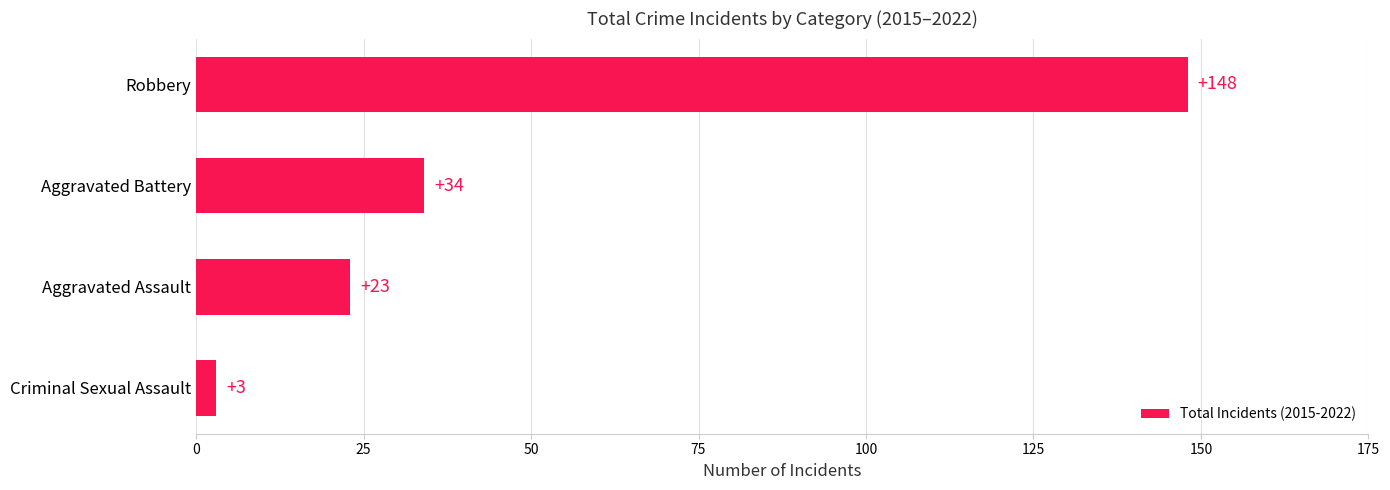

Is it true that the value at Aggravated Battery is 56?

False